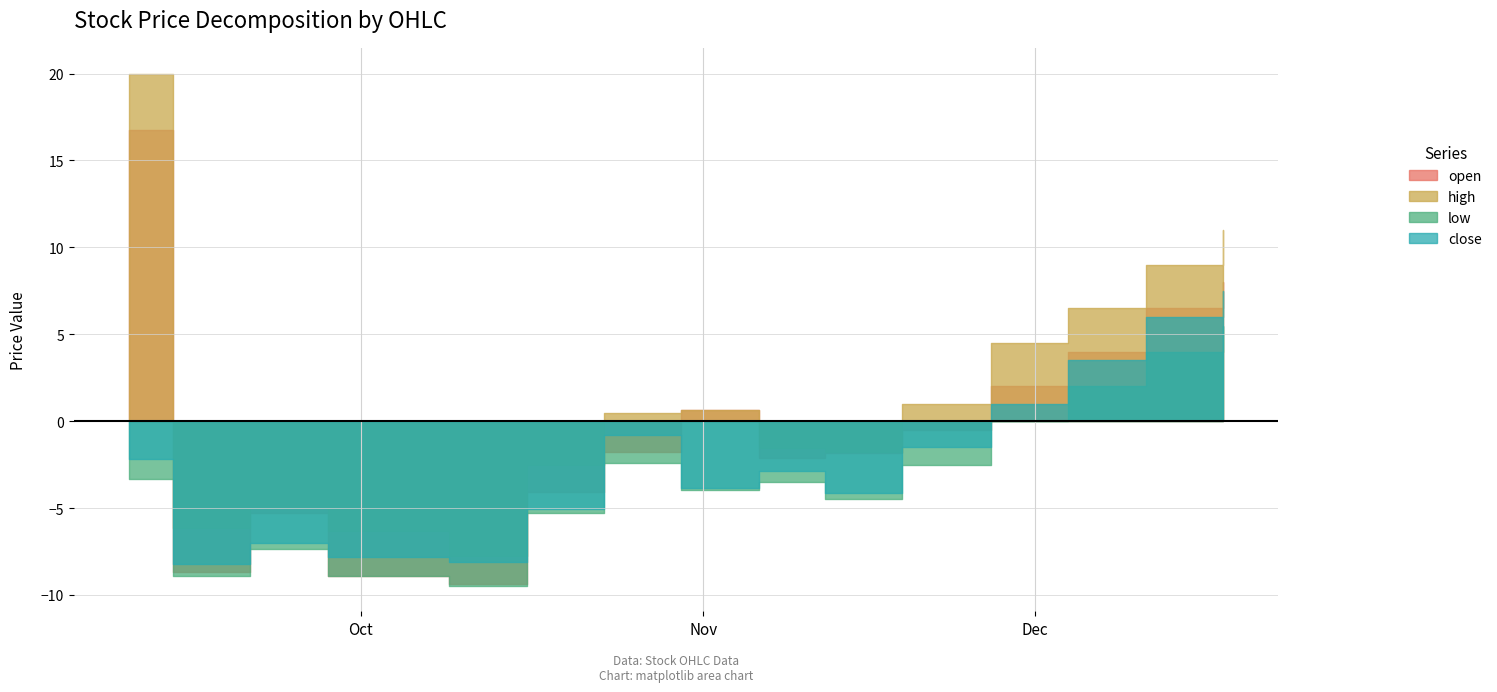

Between 2020-12-18 and 2020-10-30, which is larger?

2020-12-18